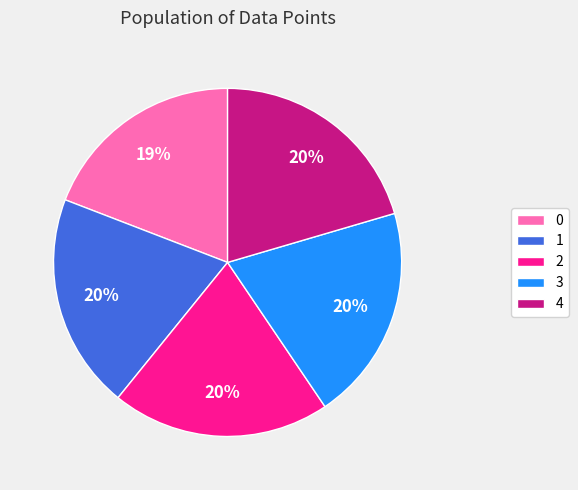

To the nearest percent, what percentage of the pie is 4?

20%